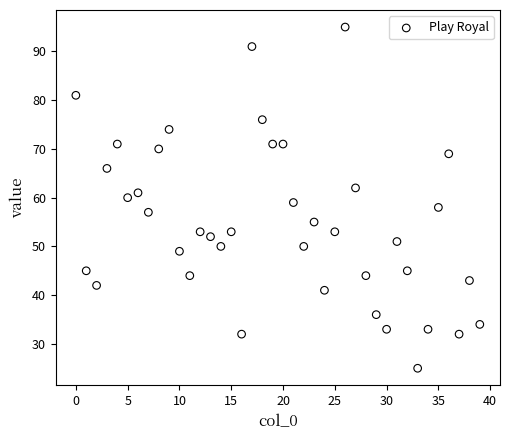

What is the range of Y values (max minus min)?

70